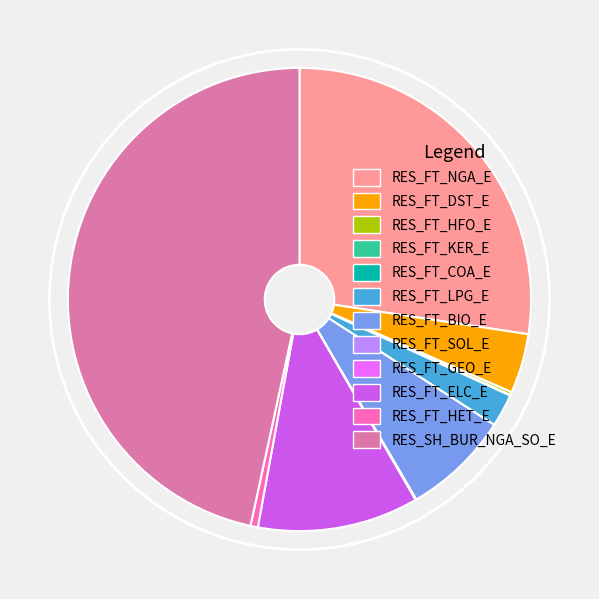

Which category has the biggest portion of the pie?

RES_SH_BUR_NGA_SO_E